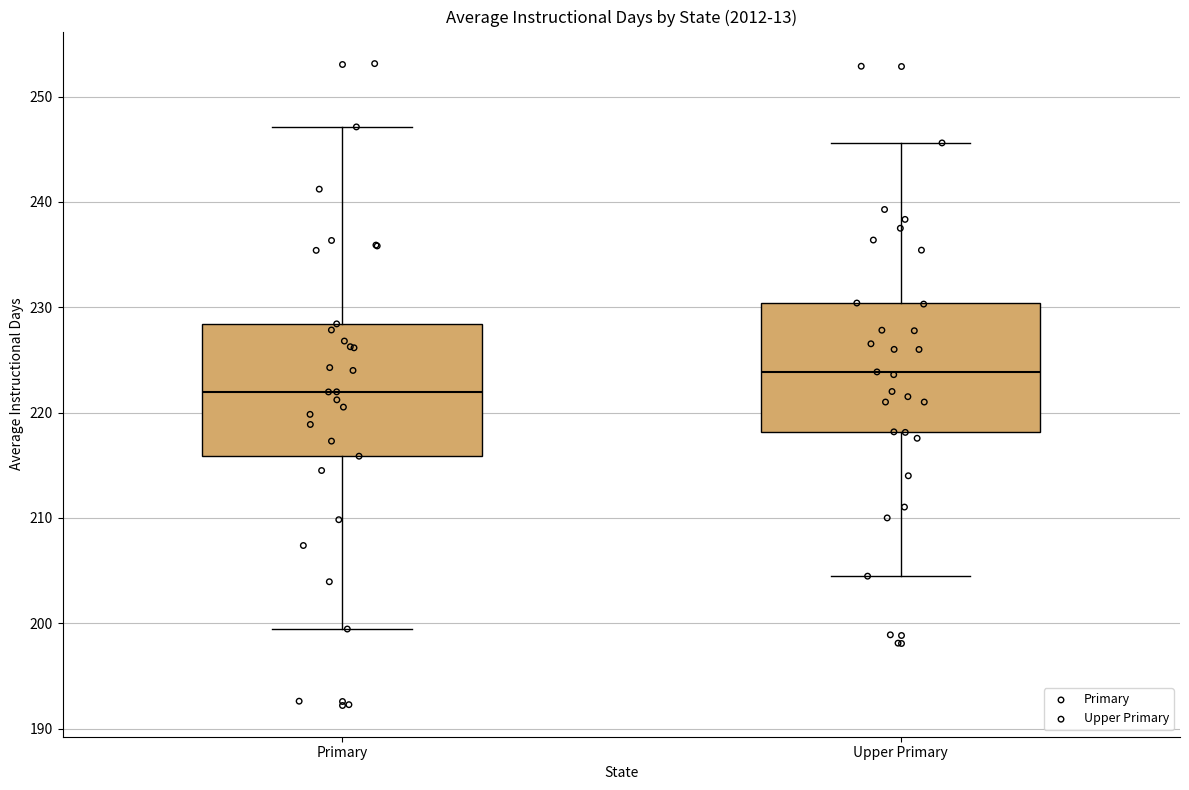

Reading left to right, read every box against the y-axis: the position of its median line, the range the box covers, and the ends of its whiskers. The values are not printed on the chart, so give them approximately, as read against the axis.

Primary: median 222, box 216 to 228, whiskers 199 to 247
Upper Primary: median 224, box 218 to 230, whiskers 204 to 246